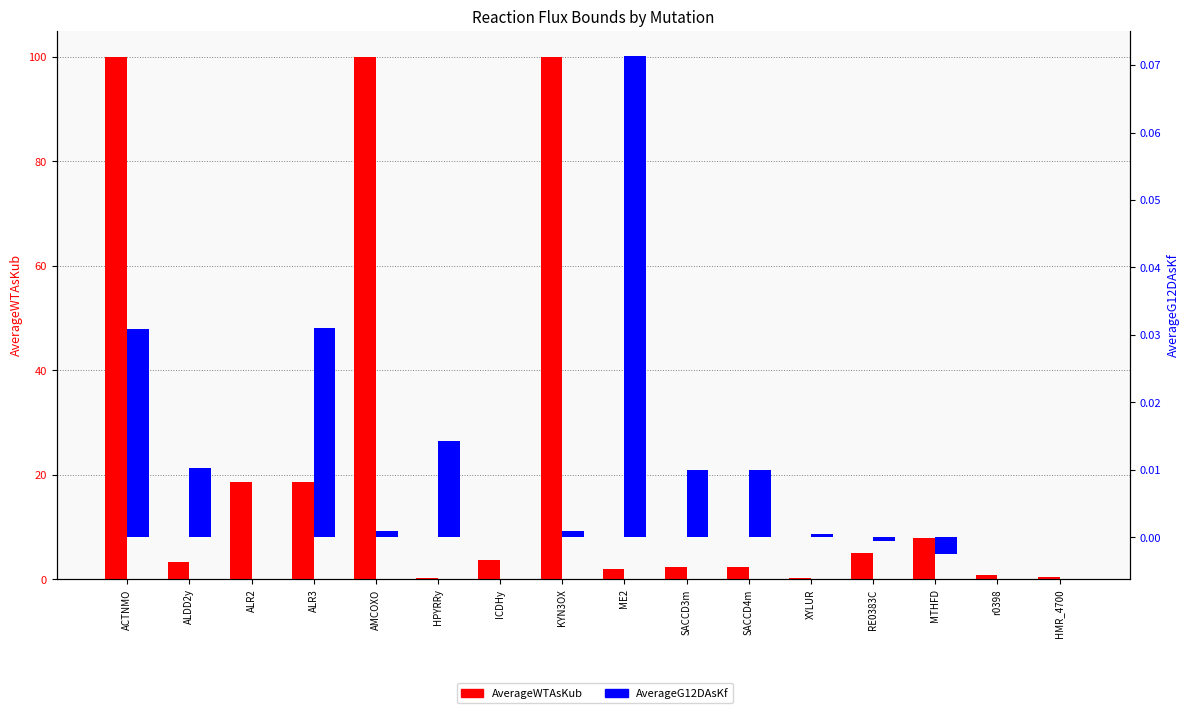

What is the maximum value shown in the chart?

100.0